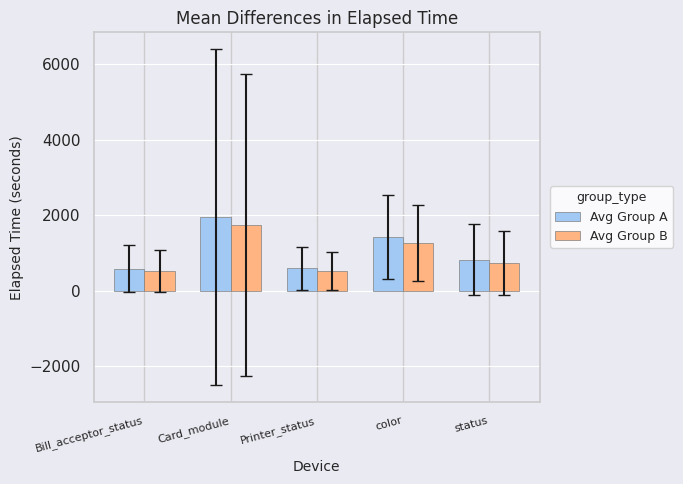

What is the label of the 5th bar from the left?

status